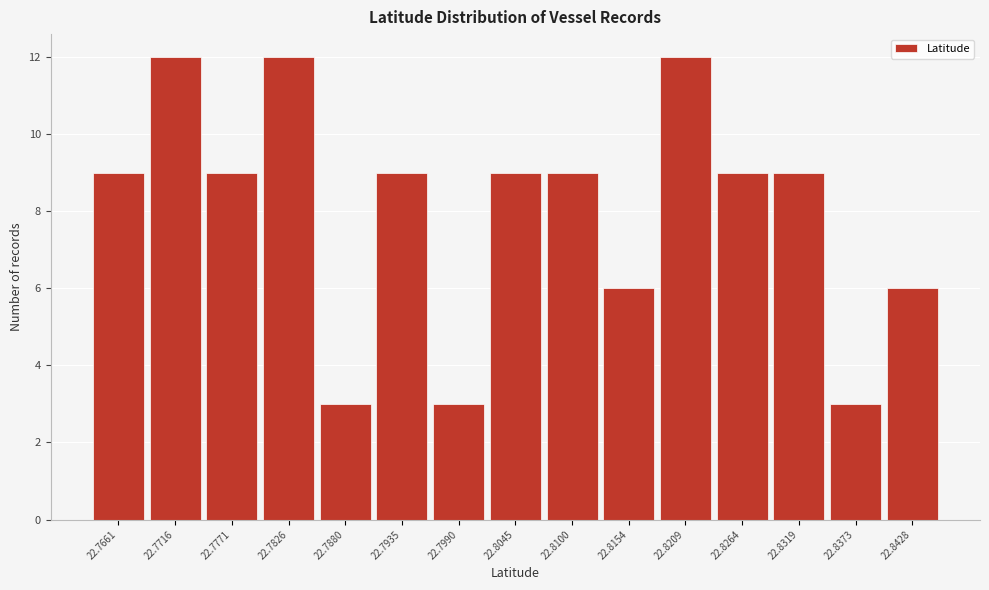

Reading left to right, what are all the values shown in this chart?

9	12	9	12	3	9	3	9	9	6	12	9	9	3	6